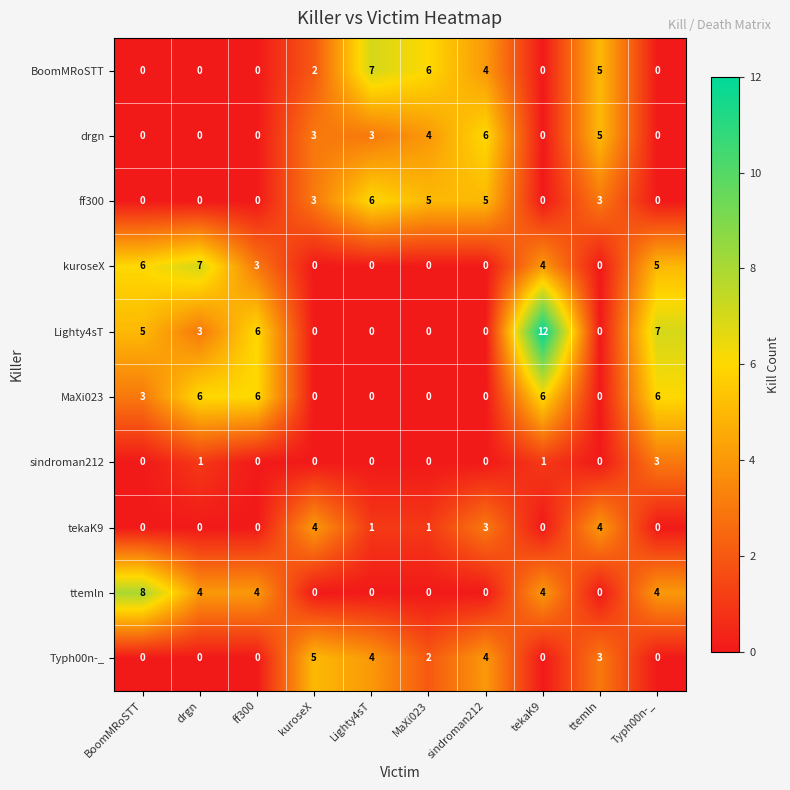

Which series has the largest total across all categories?

Lighty4sT